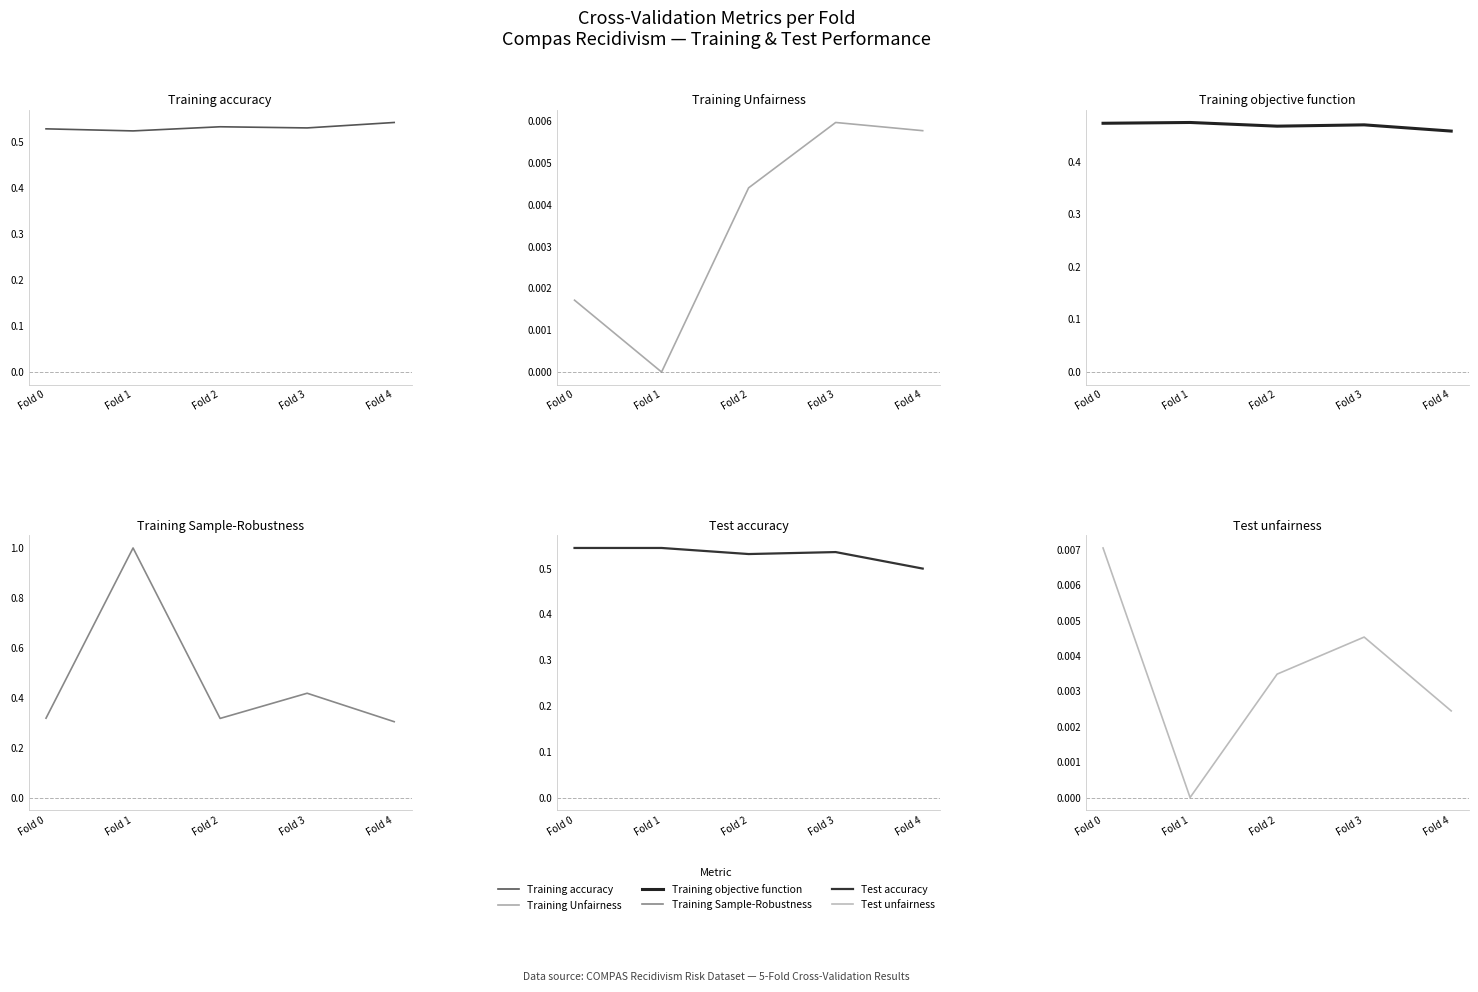

Rank the series at Fold 3 from lowest to highest value.

Test unfairness, Training Unfairness, Training Sample-Robustness, Training objective function, Training accuracy, Test accuracy